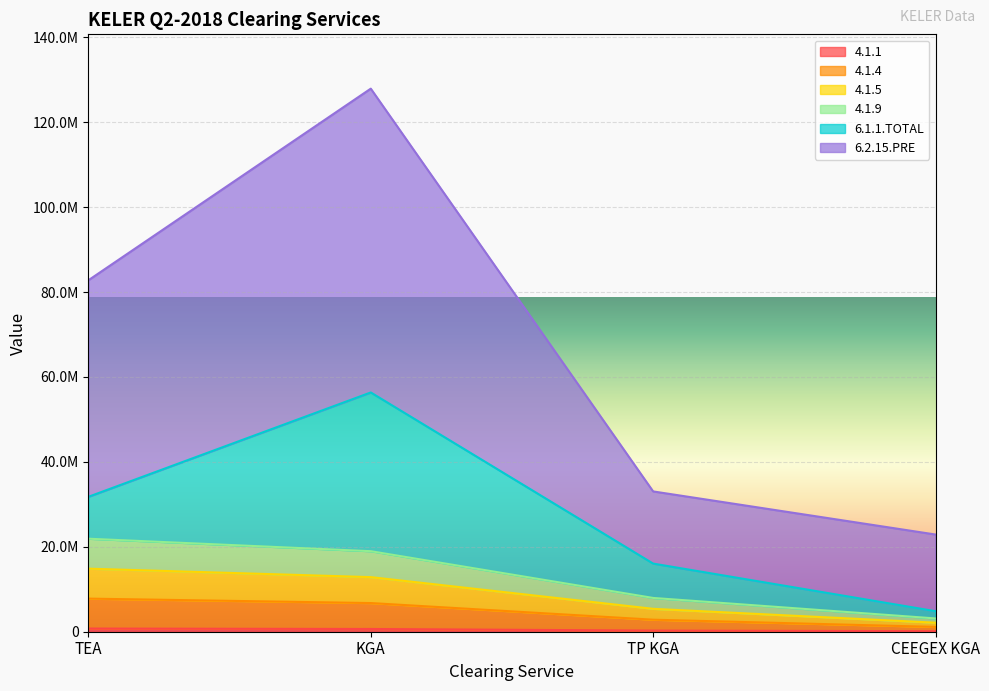

What is the maximum value for 4.1.1?

742262